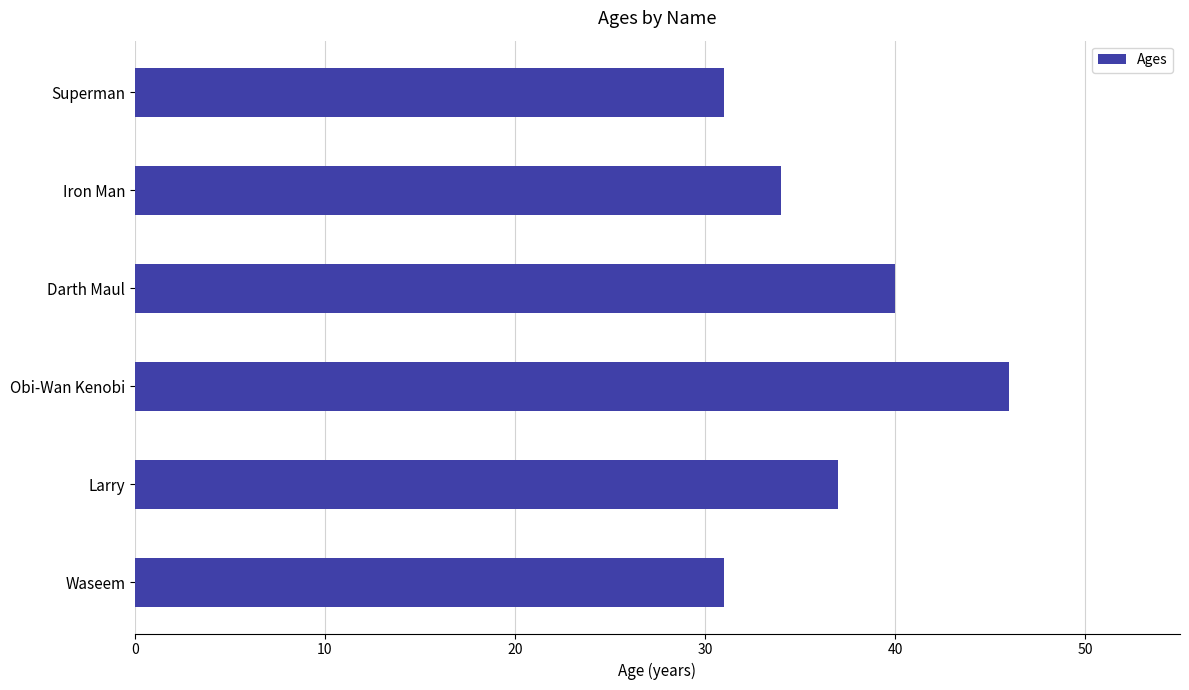

What is the difference between the second highest and minimum values?

9